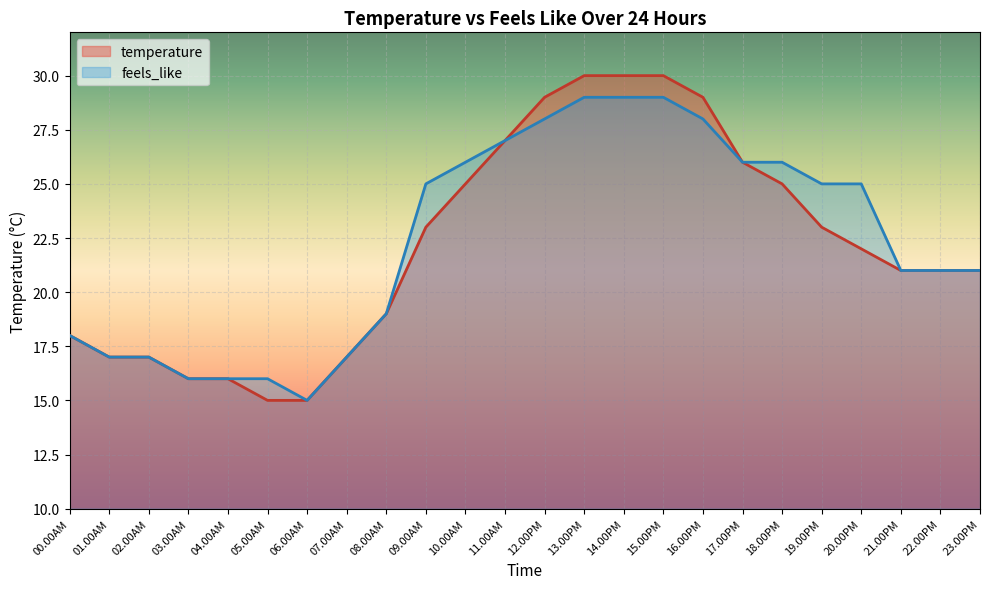

What is the highest value of the feels_like series?

29